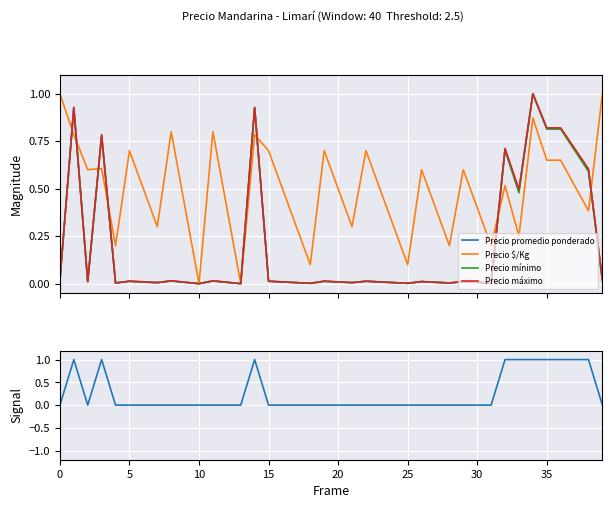

What is the label of the 18th point from the right?

22